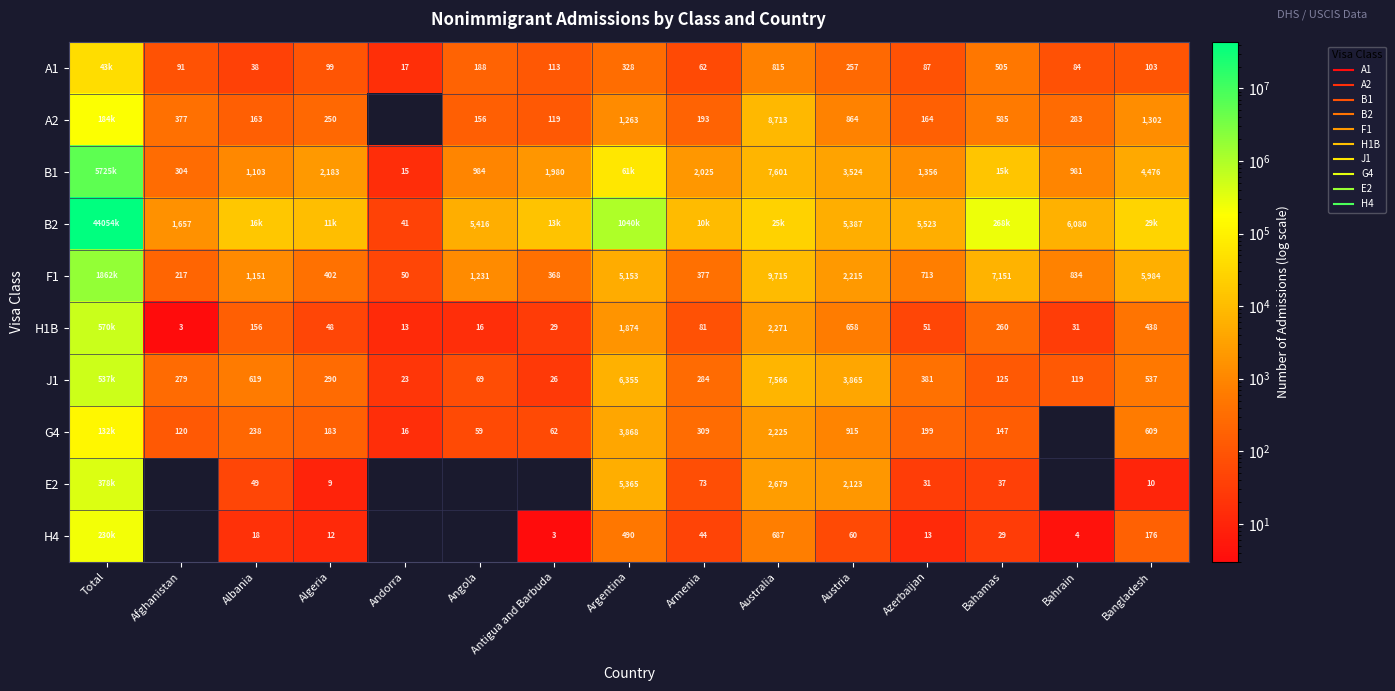

Rank the categories by H1B value from highest to lowest.

Total, Australia, Argentina, Austria, Bangladesh, Bahamas, Albania, Armenia, Azerbaijan, Algeria, Bahrain, Antigua and Barbuda, Angola, Andorra, Afghanistan